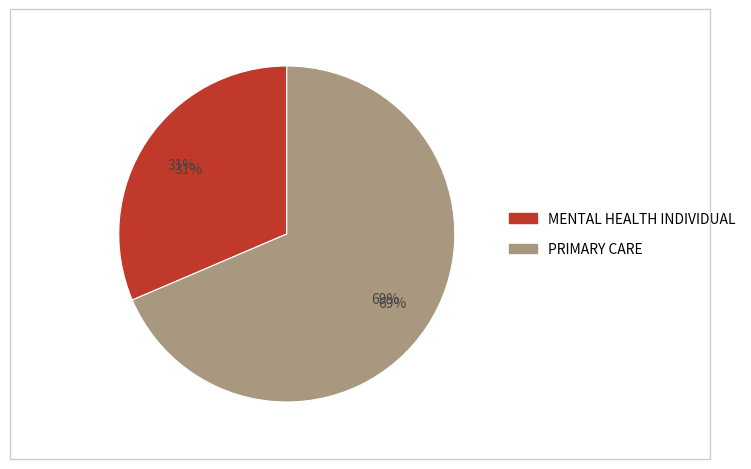

Is it true that MENTAL HEALTH INDIVIDUAL is 31% of the pie?

True